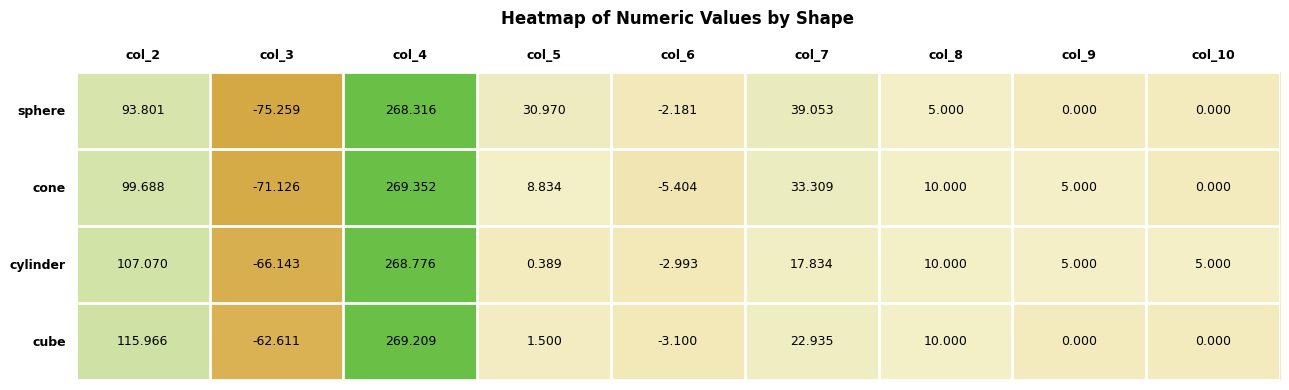

Which series has the largest range (max minus min)?

sphere